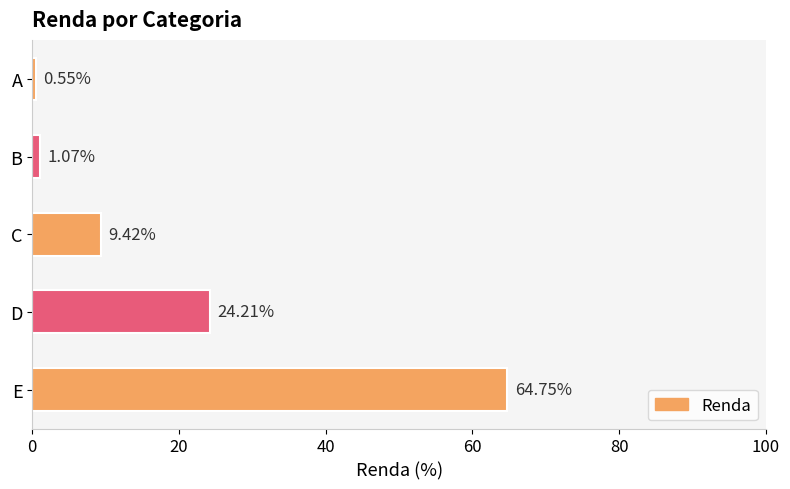

Rank the categories by value from highest to lowest.

E, D, C, B, A